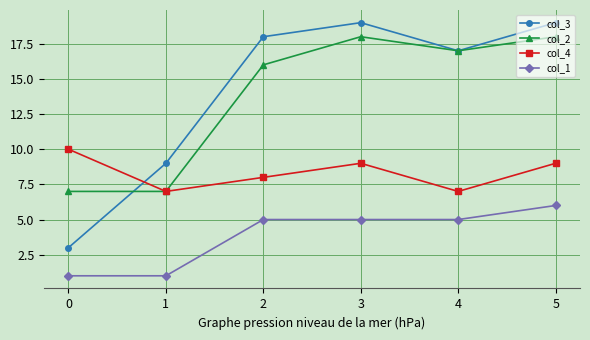

What is the difference between the maximum and minimum values in the col_4 series?

3